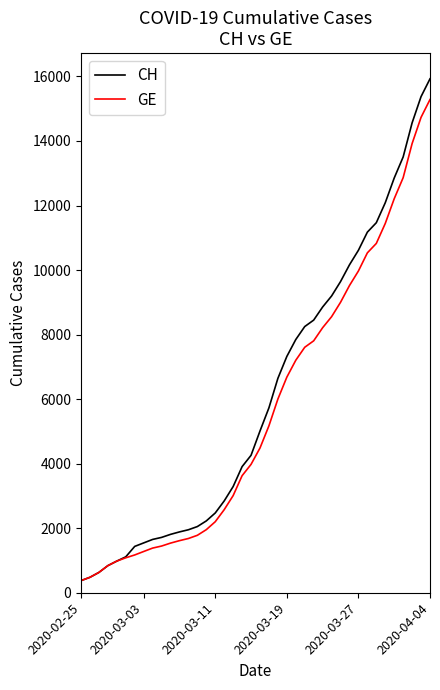

What is the sum of all CH values?

242133